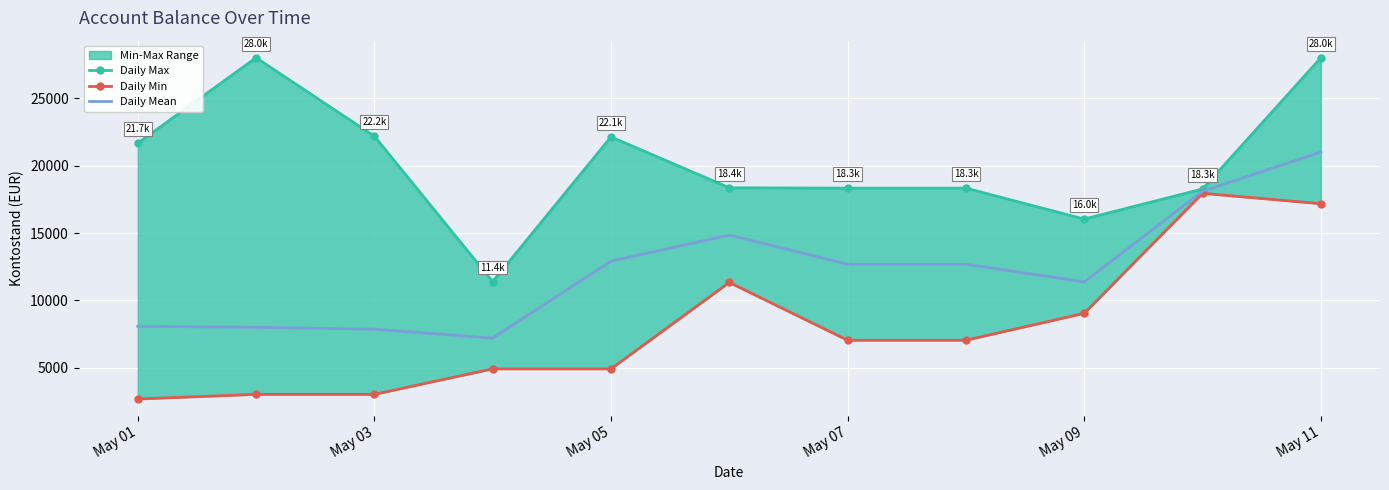

What is the lowest value of the Daily Mean series?

7204.8